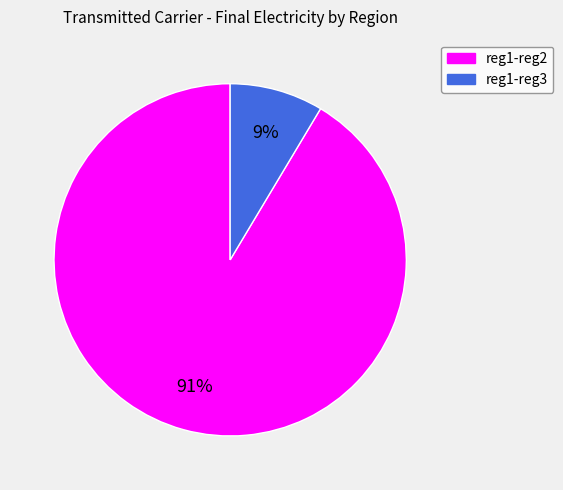

Rank the categories by value from highest to lowest.

reg1-reg2, reg1-reg3